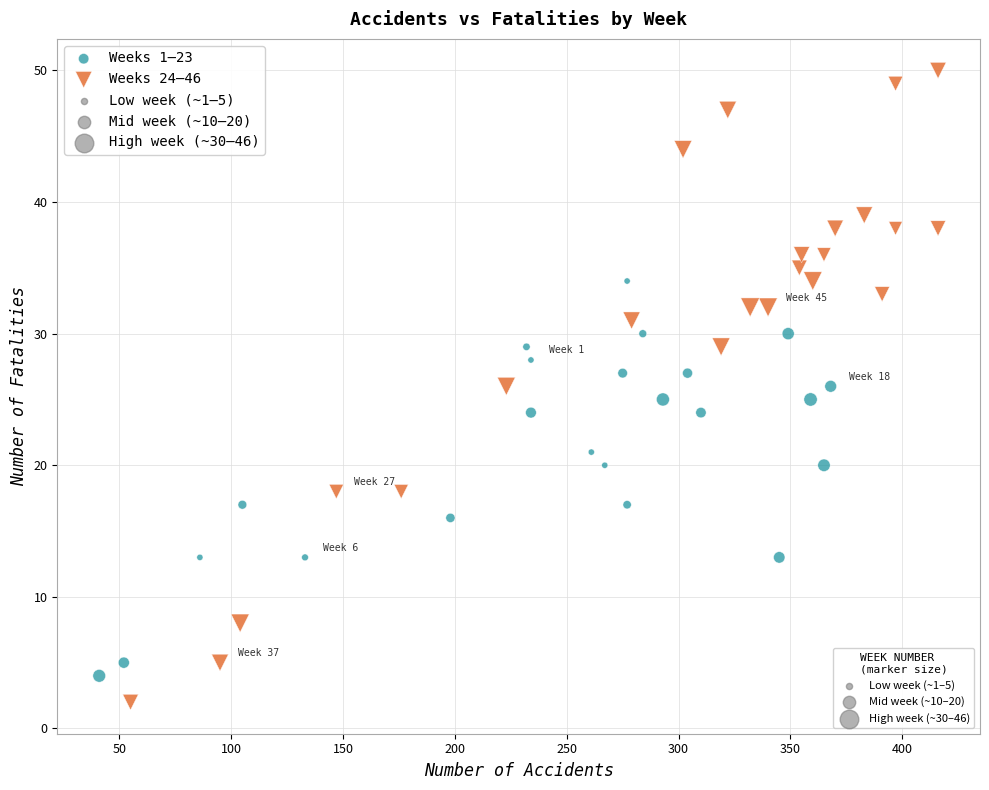

Which series has the widest spread of Y values?

Weeks 24–46